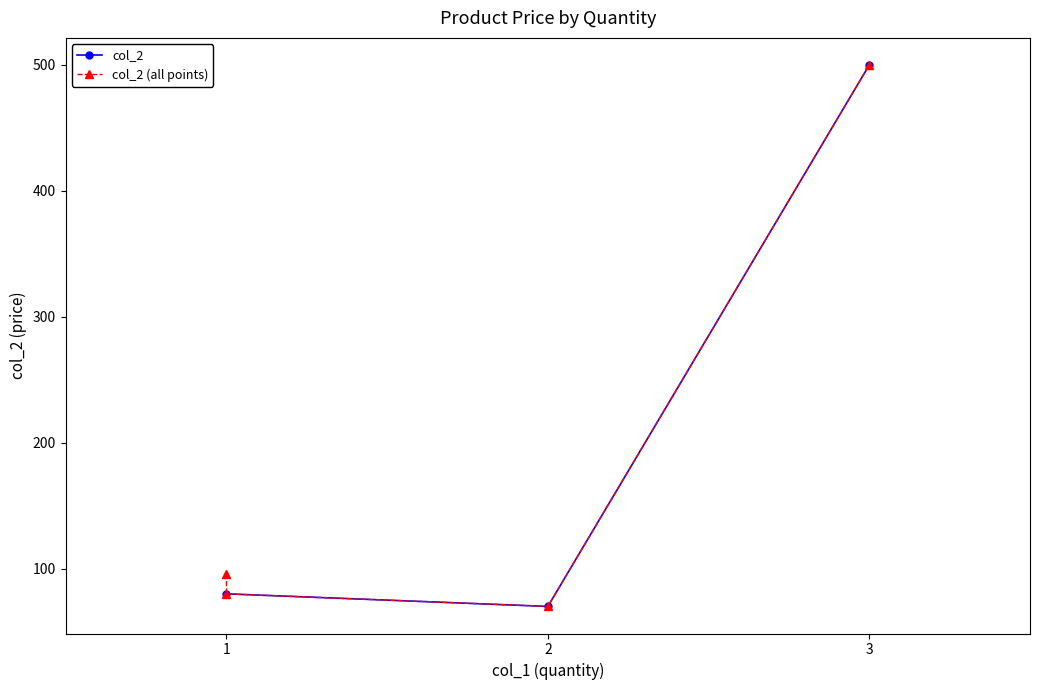

Rank the categories by col_2 value from lowest to highest.

2, 1, 3